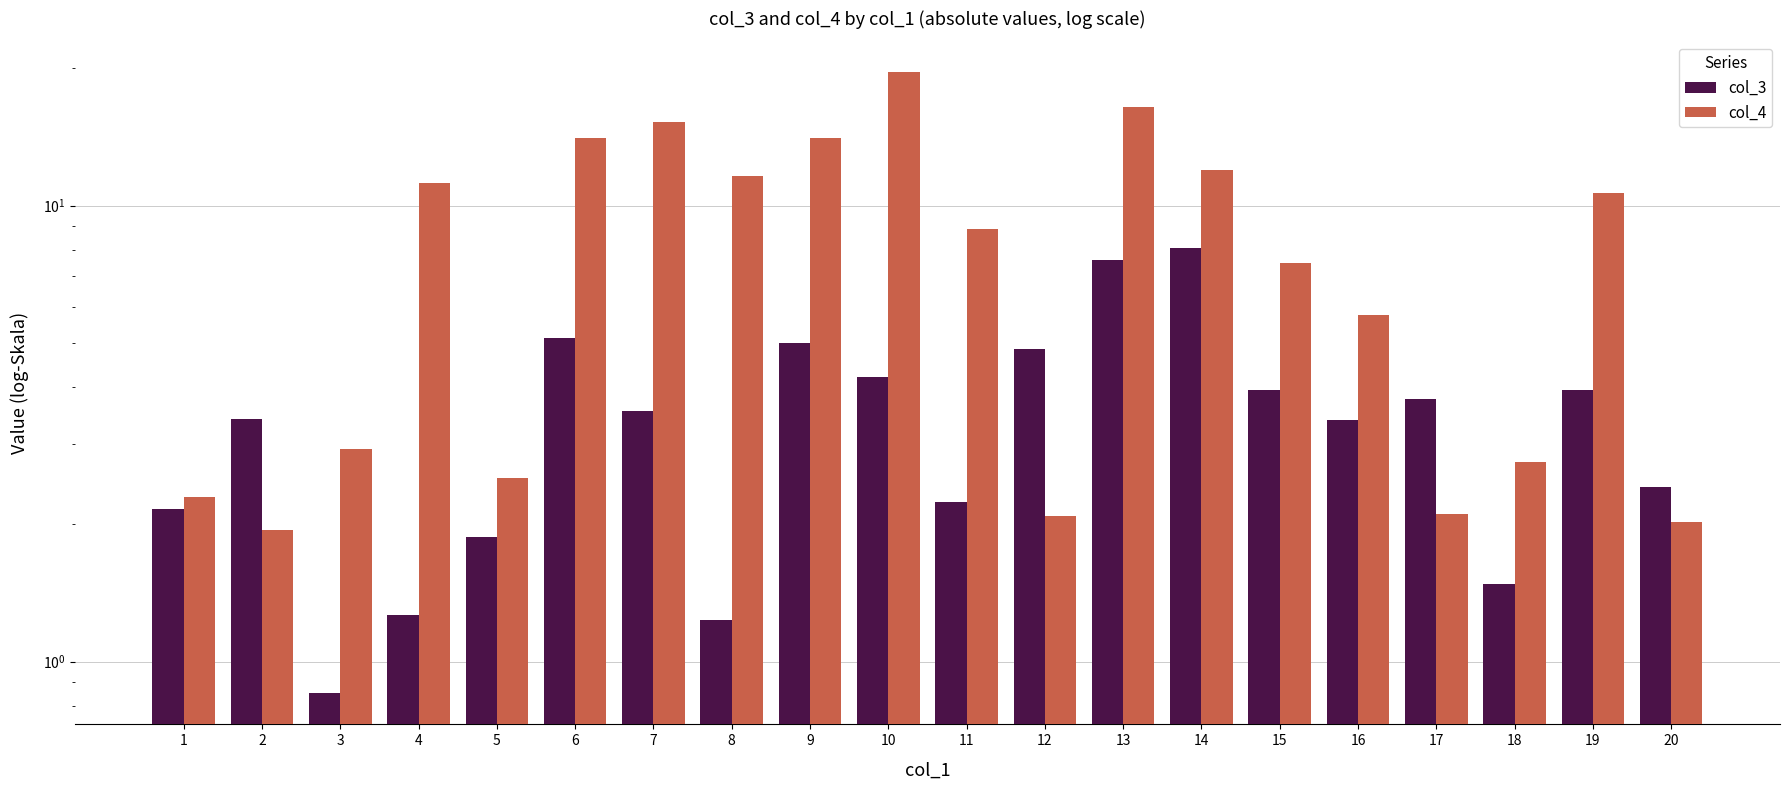

How many data points in col_3 are above 3?

12